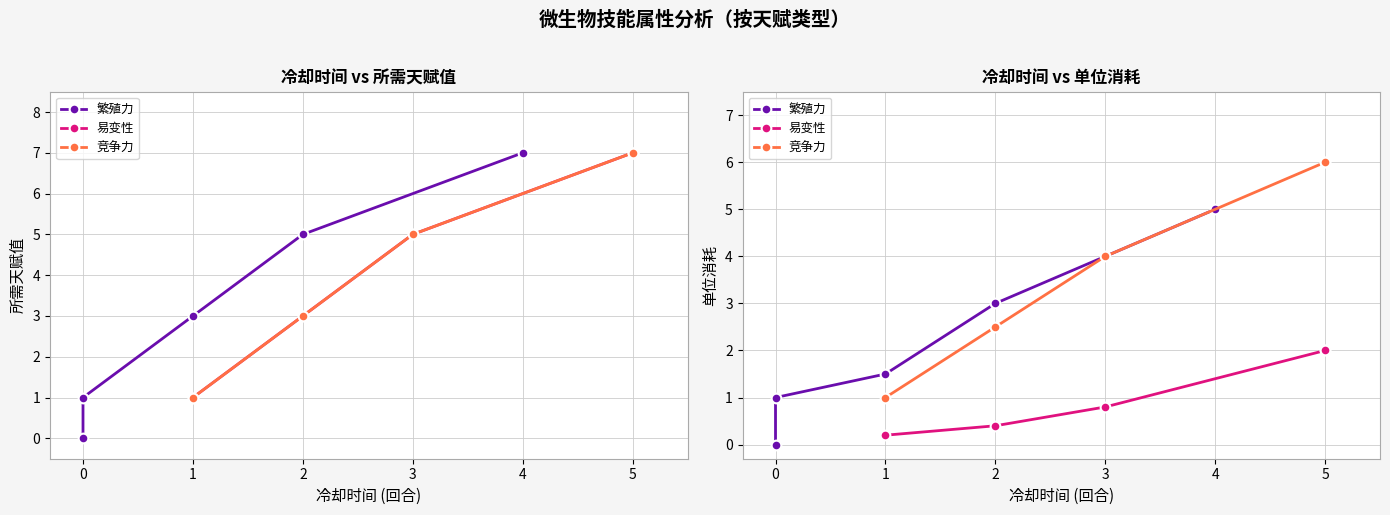

Where is 易变性 nearest to the value 1?

3